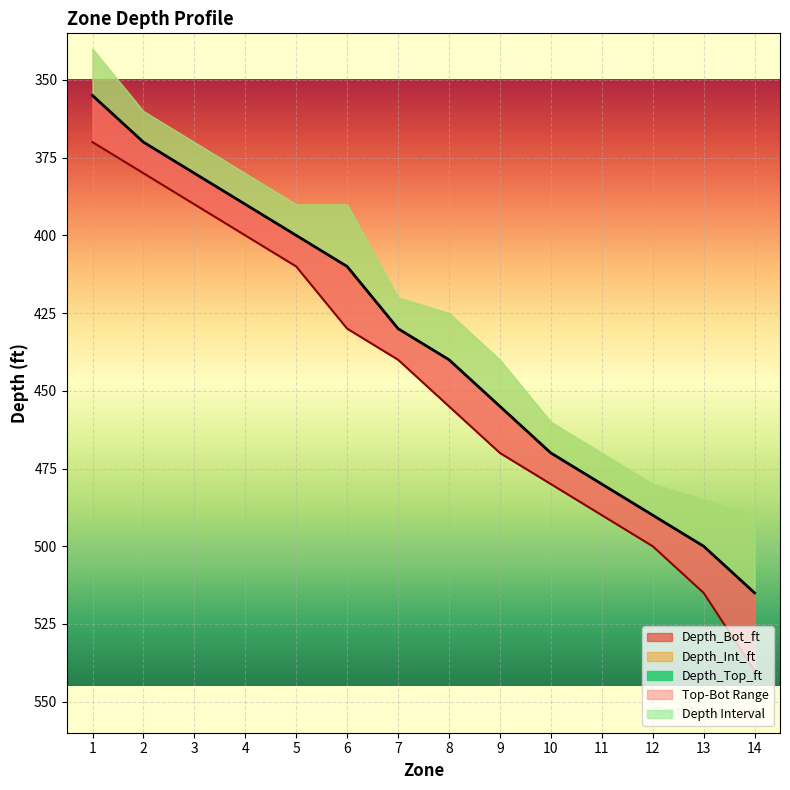

What is the sum of the Depth_Top_ft values at 12 and 9?

945